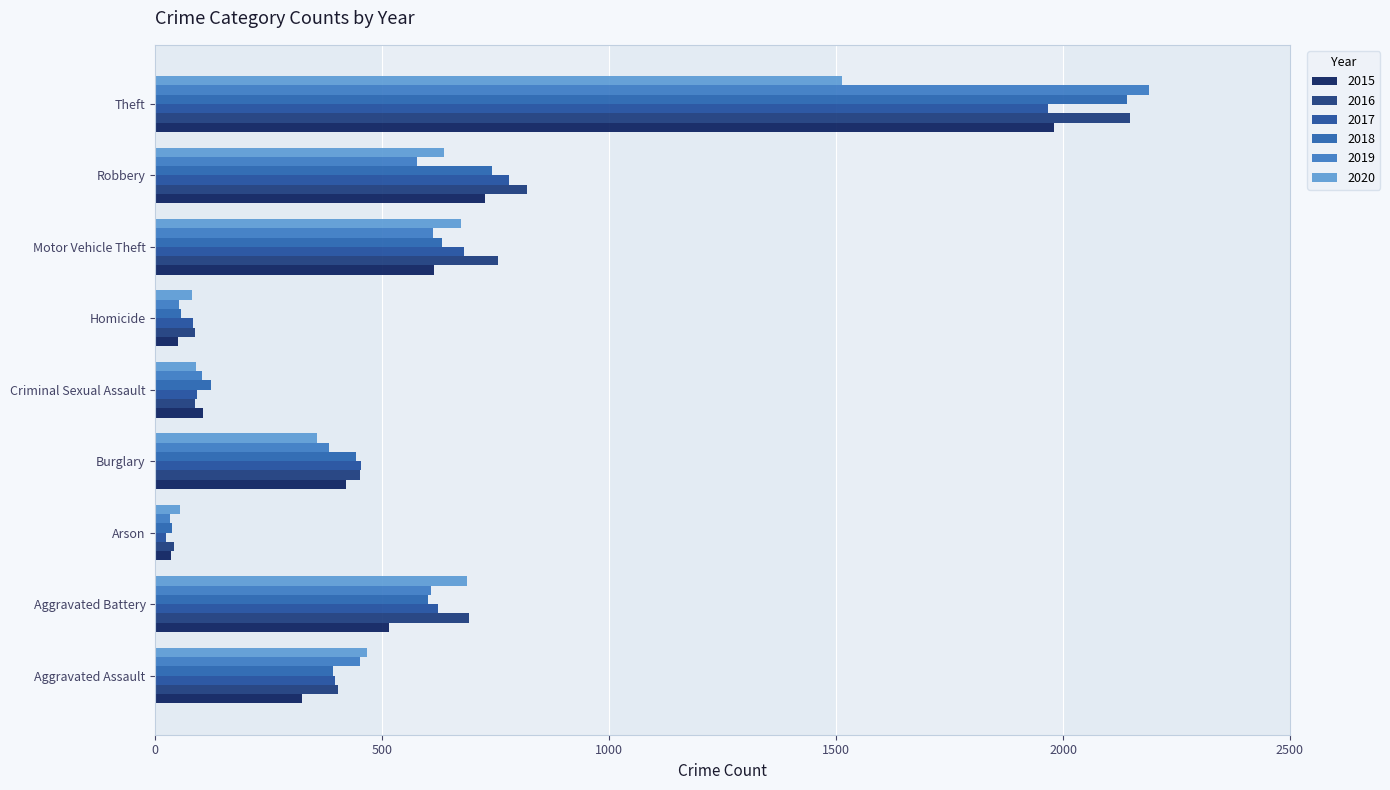

What is the approximate value of 2018 at Aggravated Assault?

392